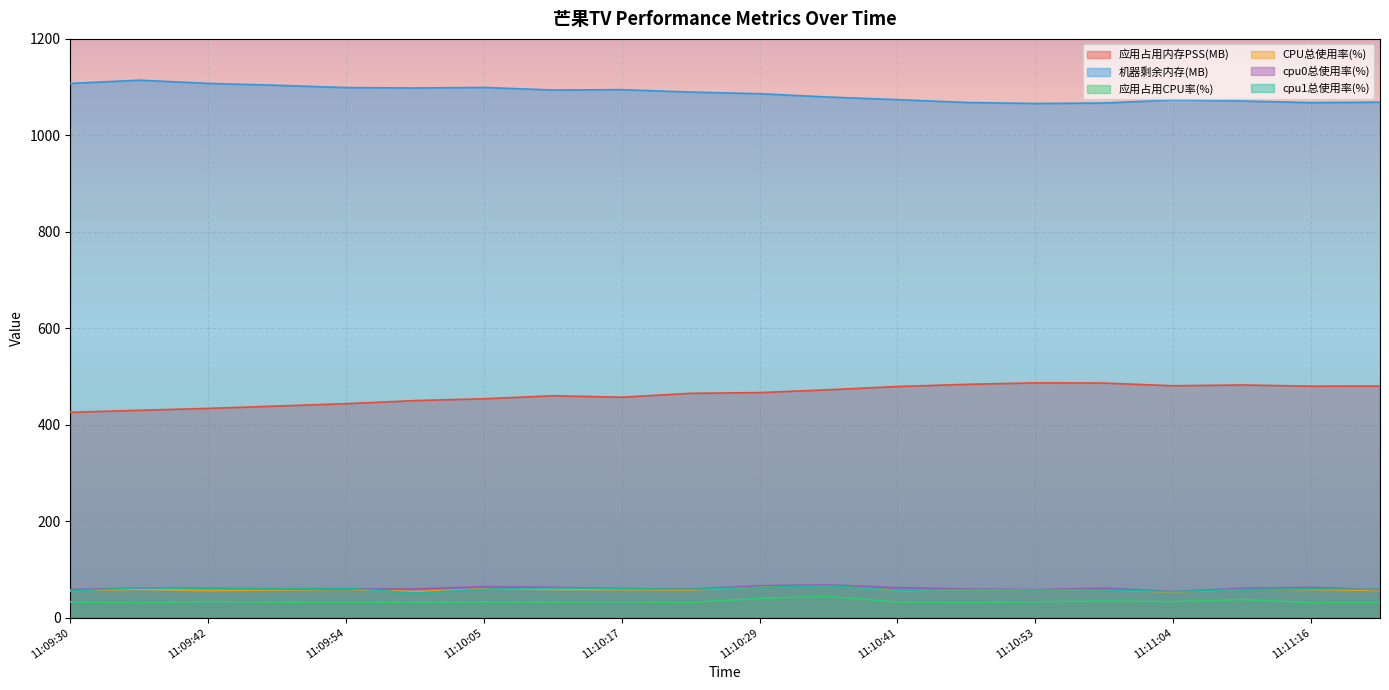

What value does the 应用占用CPU率(%) series have at 11:10:05?

32.5